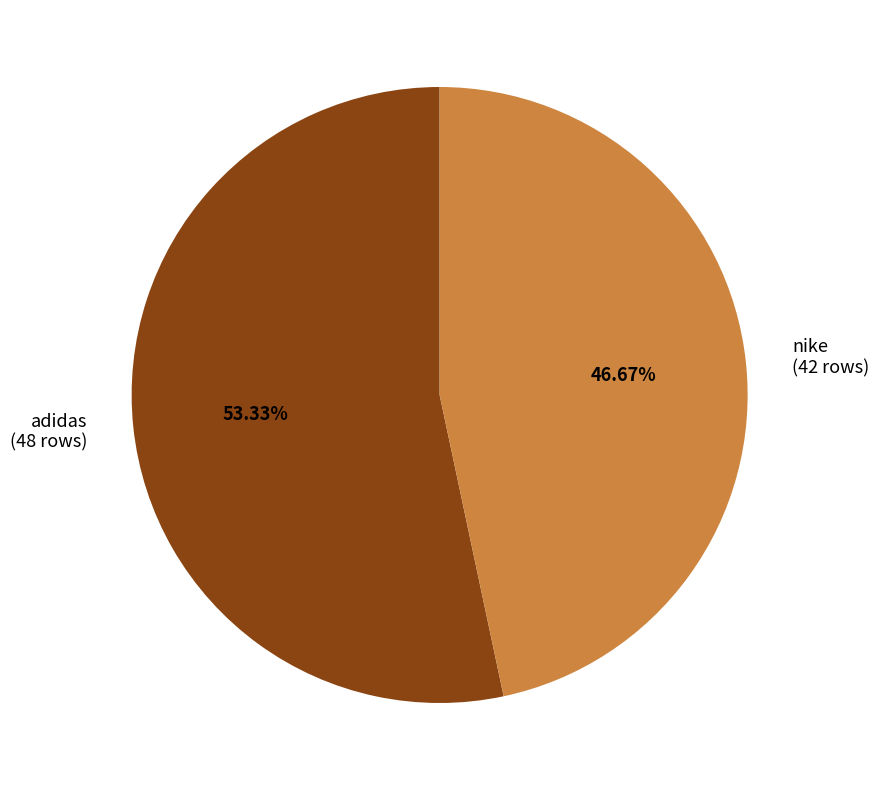

How many slices are in this pie chart?

2